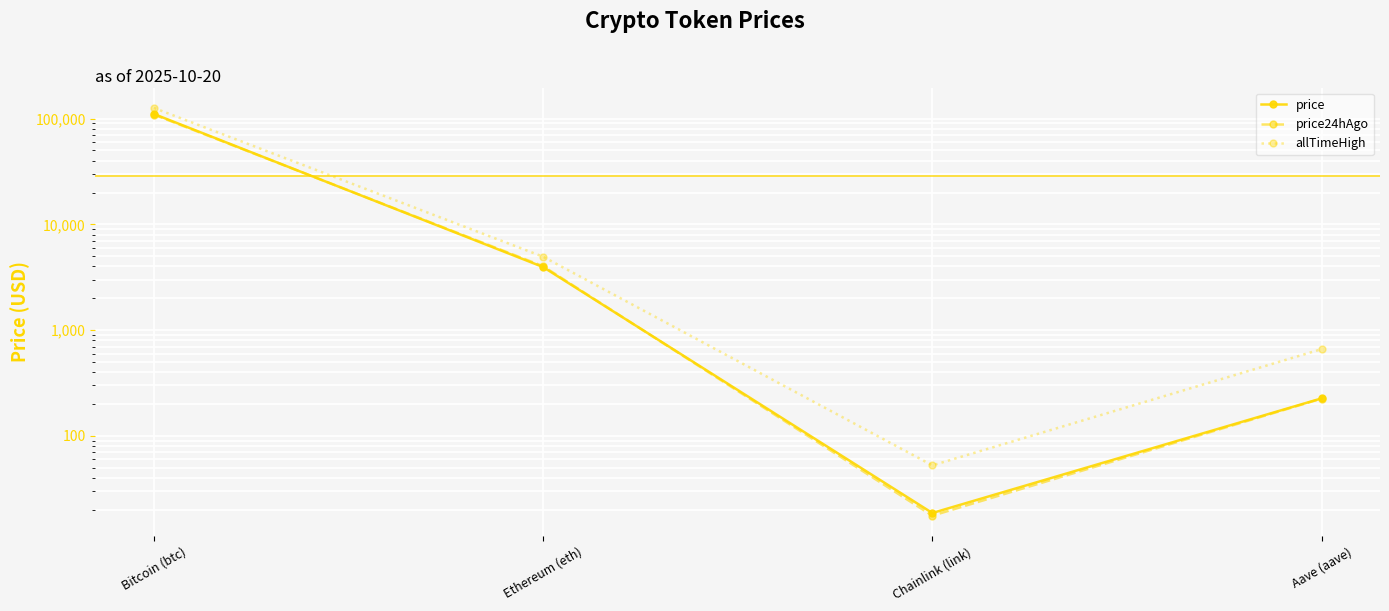

True or false: price and allTimeHigh cross at least once.

False